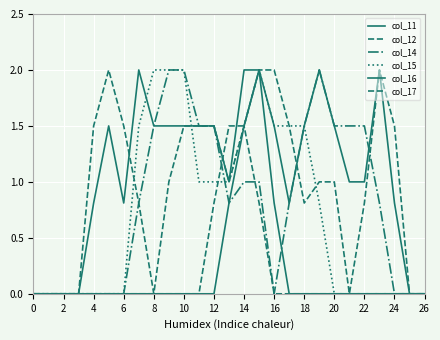

What is the sum of all col_15 values?

19.3